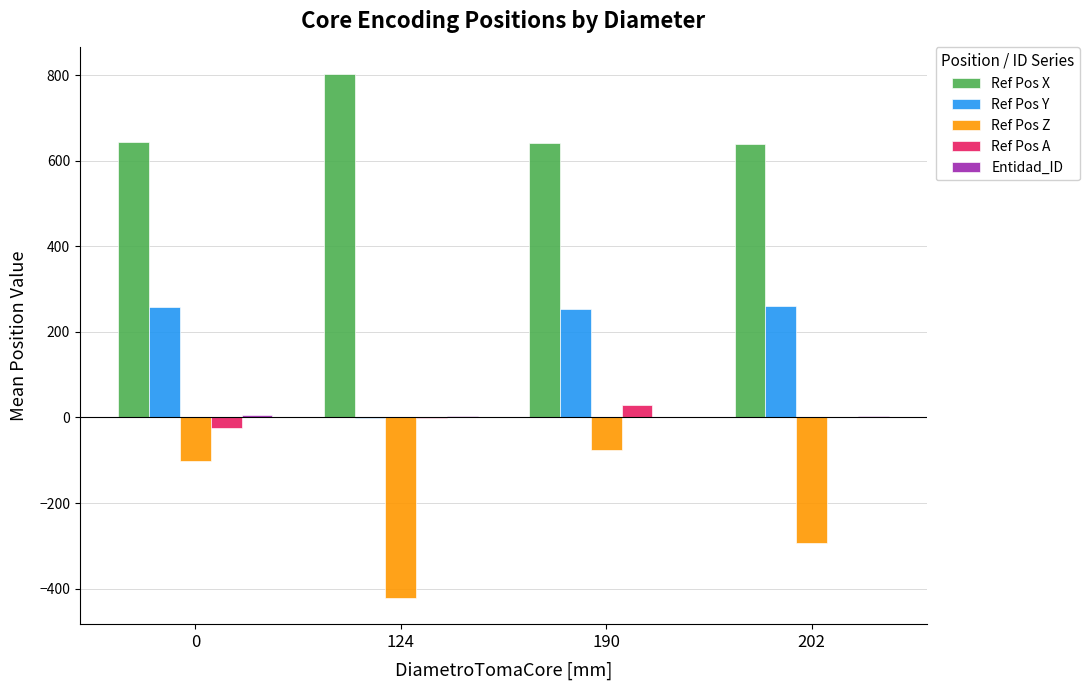

What is the highest value of the Ref Pos X series?

803.3